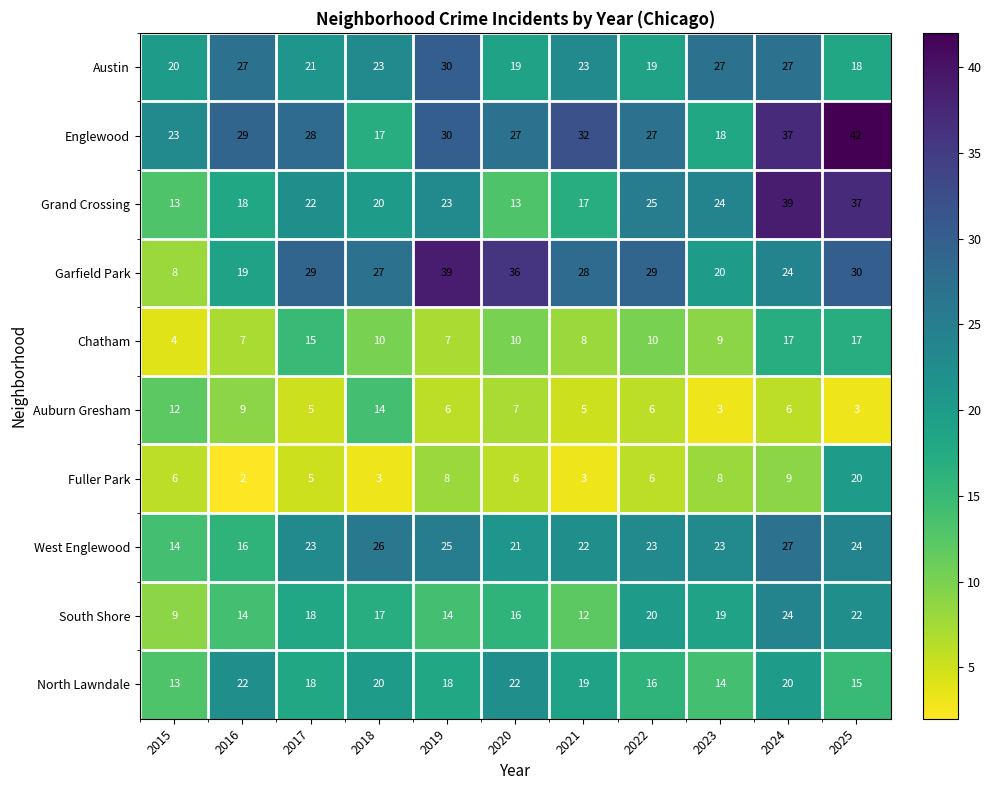

How many values in the Grand Crossing series are below 22?

5